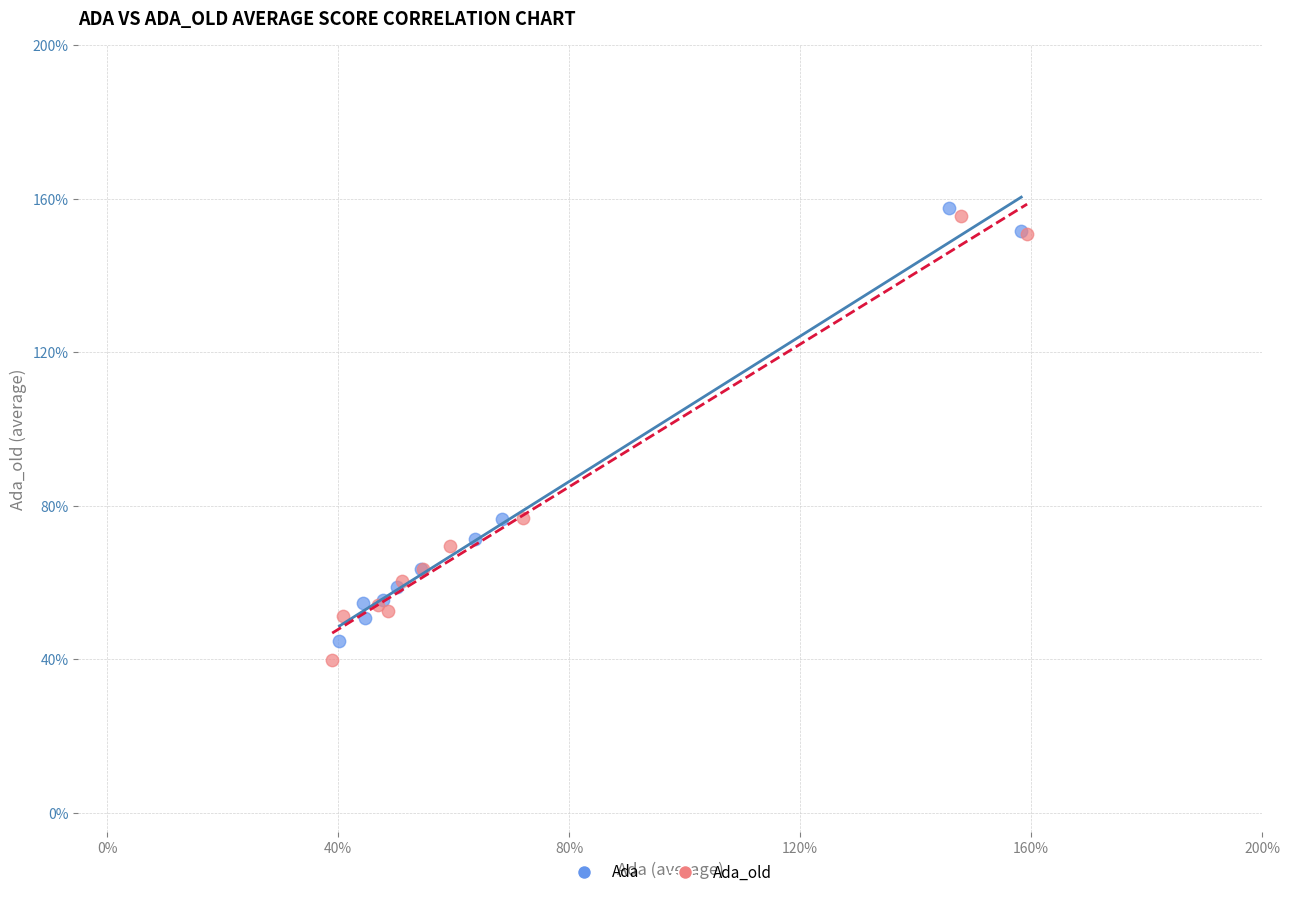

Which series contains the lowest Y value?

Ada_old